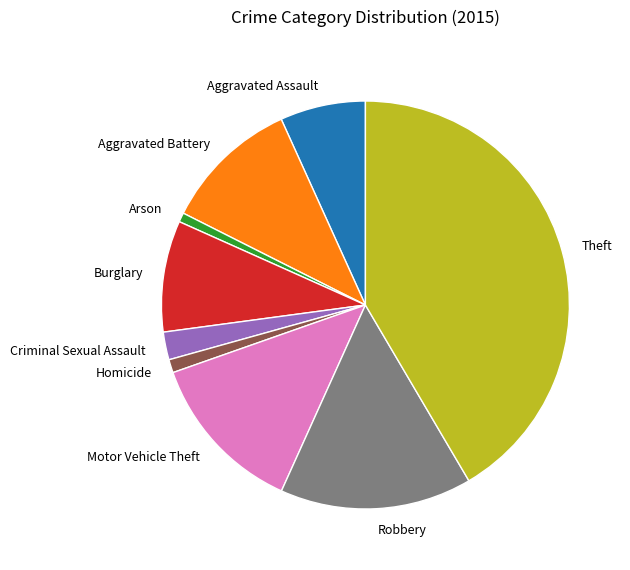

Do Homicide and Motor Vehicle Theft together represent more than half of the pie?

No